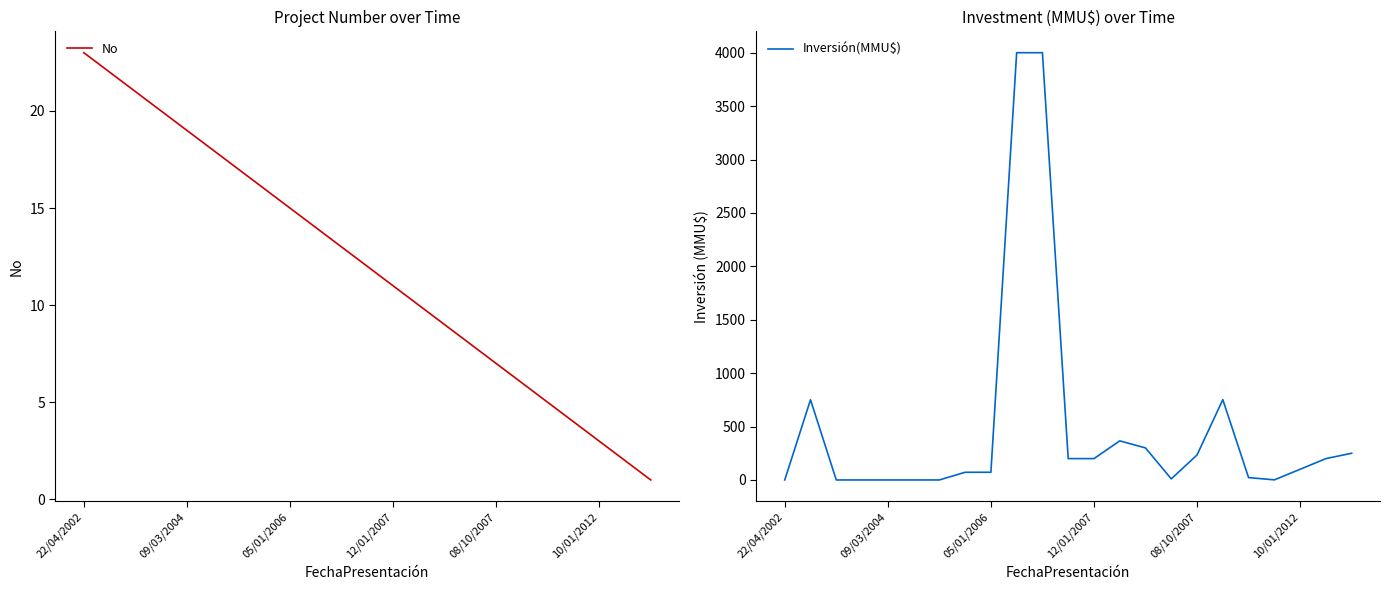

At how many categories does at least one series exceed 913?

2